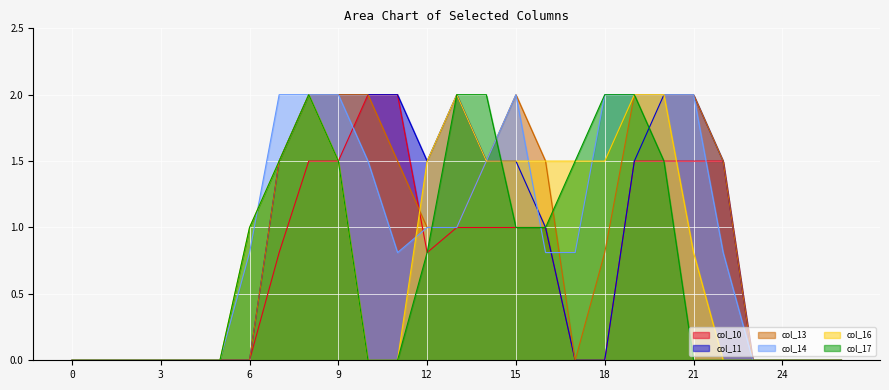

The col_10 series shows 2.4 at 21. True or false?

False